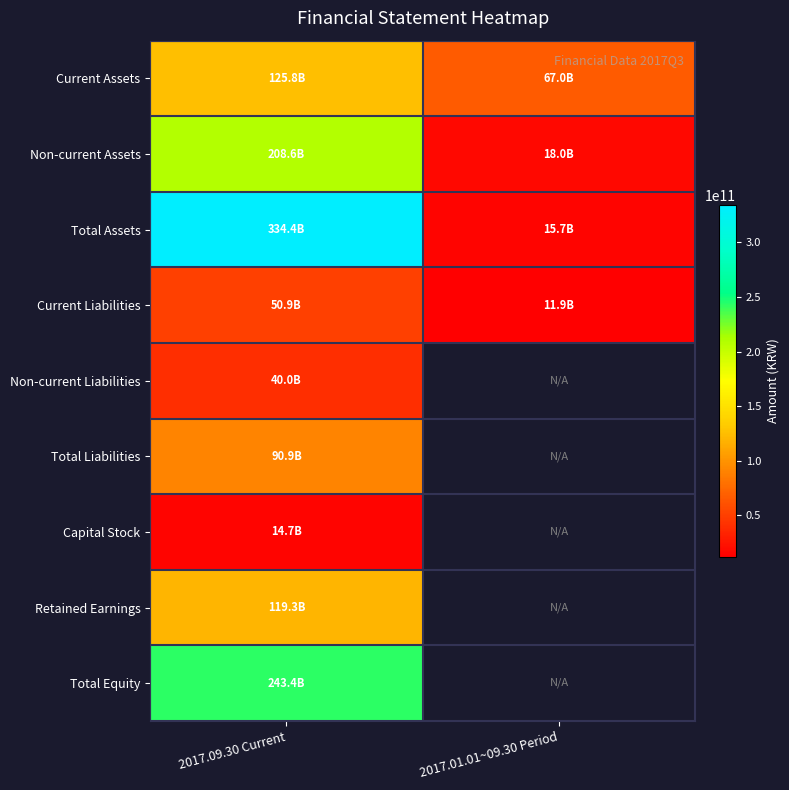

At 2017.09.30 Current, list the series in order from largest to smallest.

Total Assets, Total Equity, Non-current Assets, Current Assets, Retained Earnings, Total Liabilities, Current Liabilities, Non-current Liabilities, Capital Stock